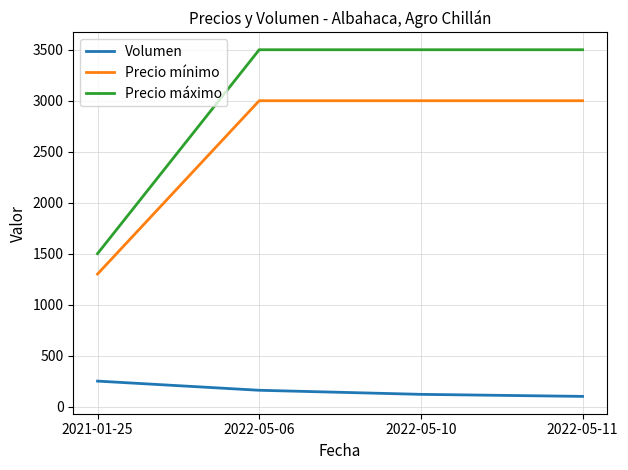

Where does the Volumen series first go above 160?

2021-01-25